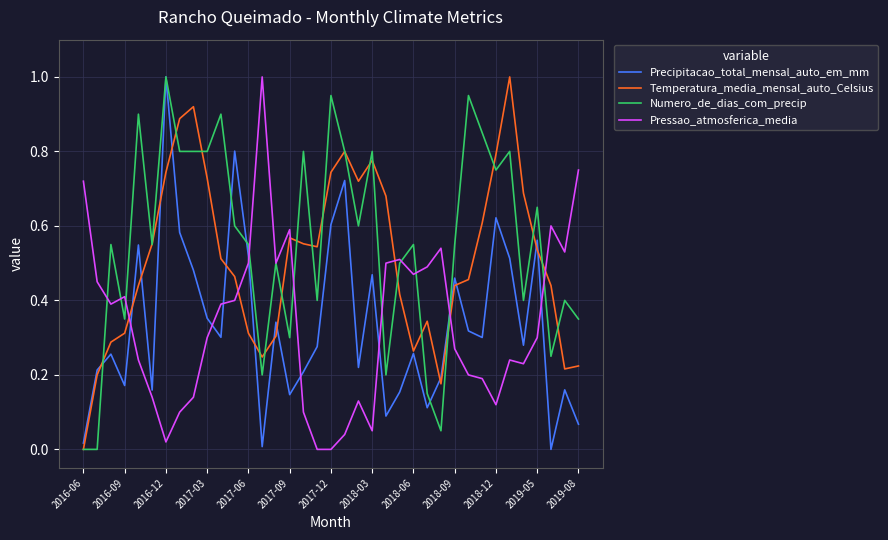

After their last crossing, which series has the higher values: Pressao_atmosferica_media or Precipitacao_total_mensal_auto_em_mm?

Pressao_atmosferica_media